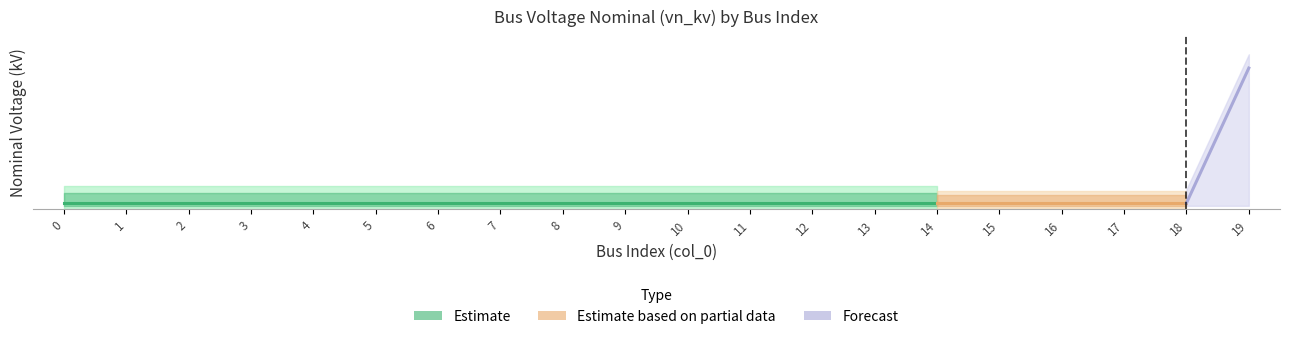

What is the minimum value shown in the chart?

0.4